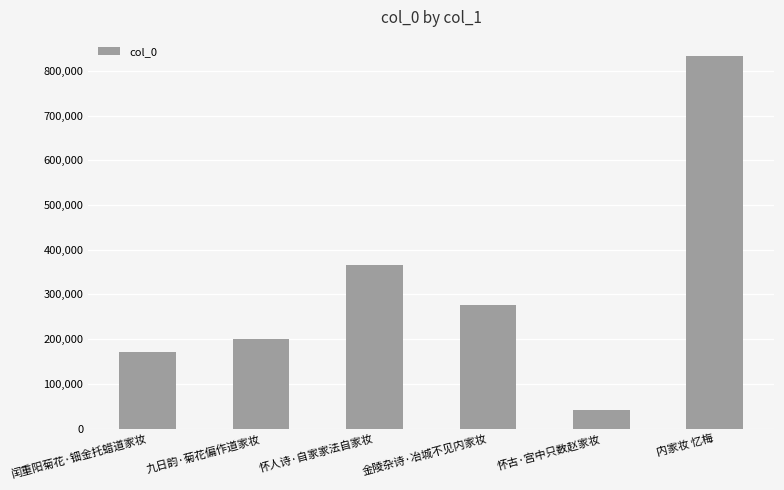

Reading left to right, what are all the values shown in this chart?

171505	200200	364972	275813	41920	834043